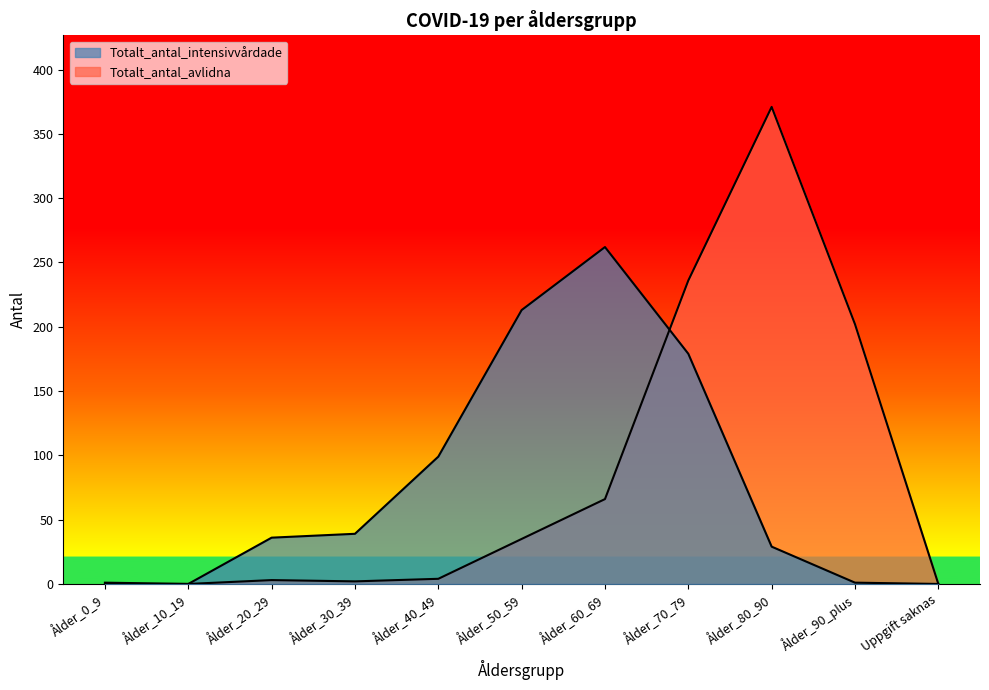

What is the sum of the Totalt_antal_avlidna values at Ålder_60_69 and Ålder_20_29?

69